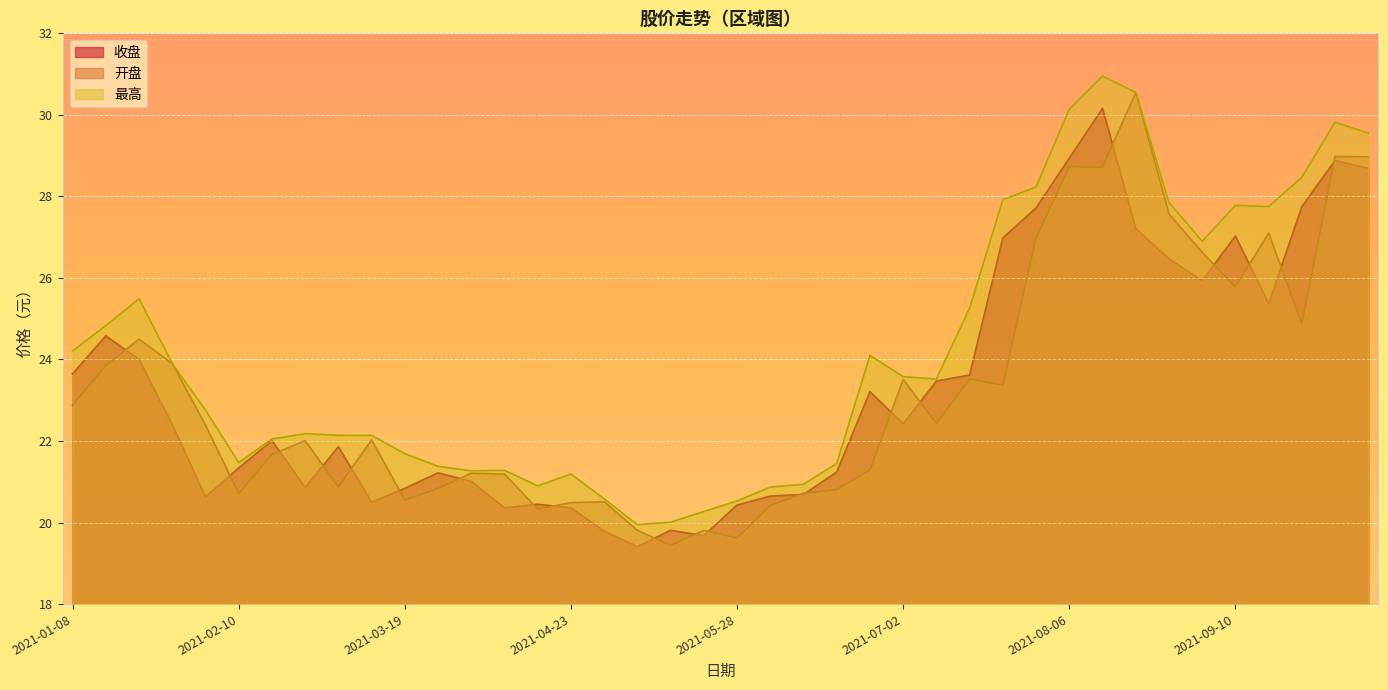

What is the sum of the 最高 values at 2021-07-09 and 2021-01-29?

47.4